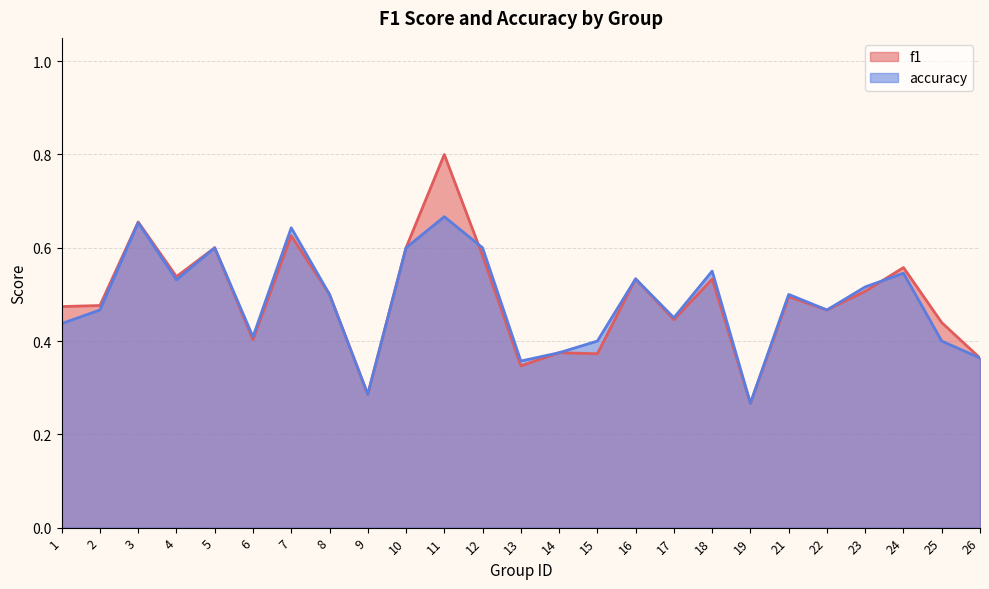

What is the greatest value displayed?

0.8